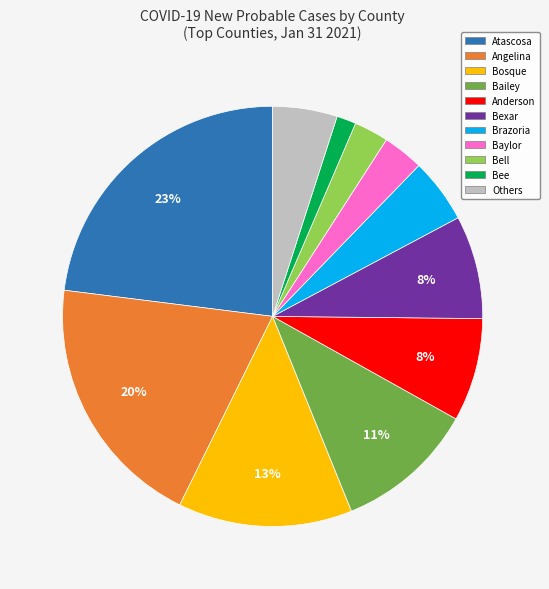

Is there a majority slice in this chart?

No